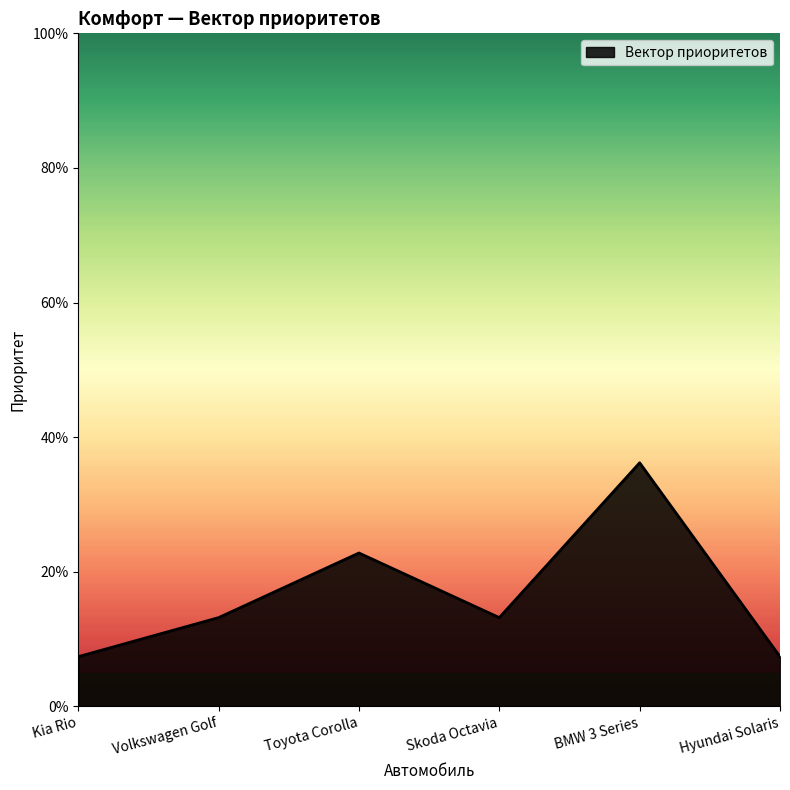

Reading left to right, transcribe all the data shown in this chart.

Kia Rio=0.1	Volkswagen Golf=0.1	Toyota Corolla=0.2	Skoda Octavia=0.1	BMW 3 Series=0.4	Hyundai Solaris=0.1